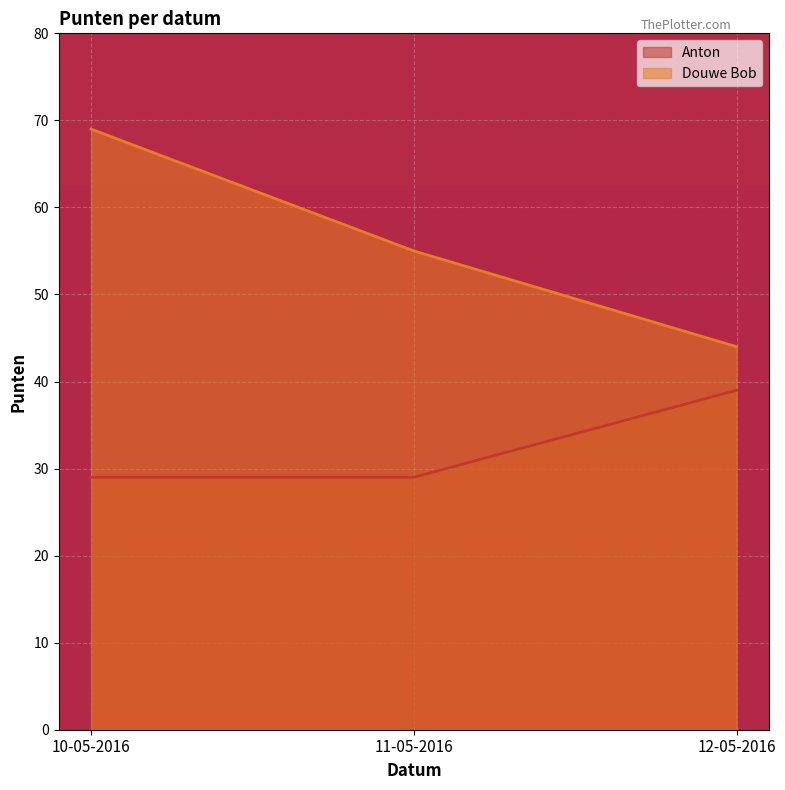

Read the Douwe Bob value at 12-05-2016, to the nearest 5.

45